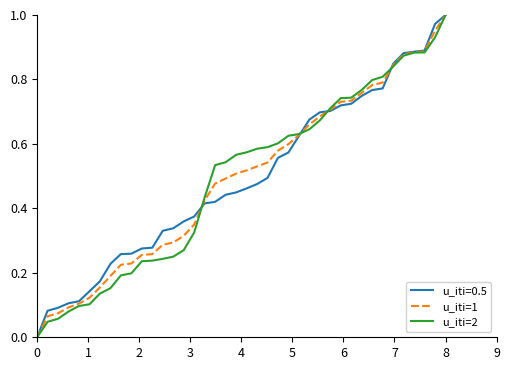

List the series in order of their overall mean, highest first.

u_iti=2, u_iti=1, u_iti=0.5